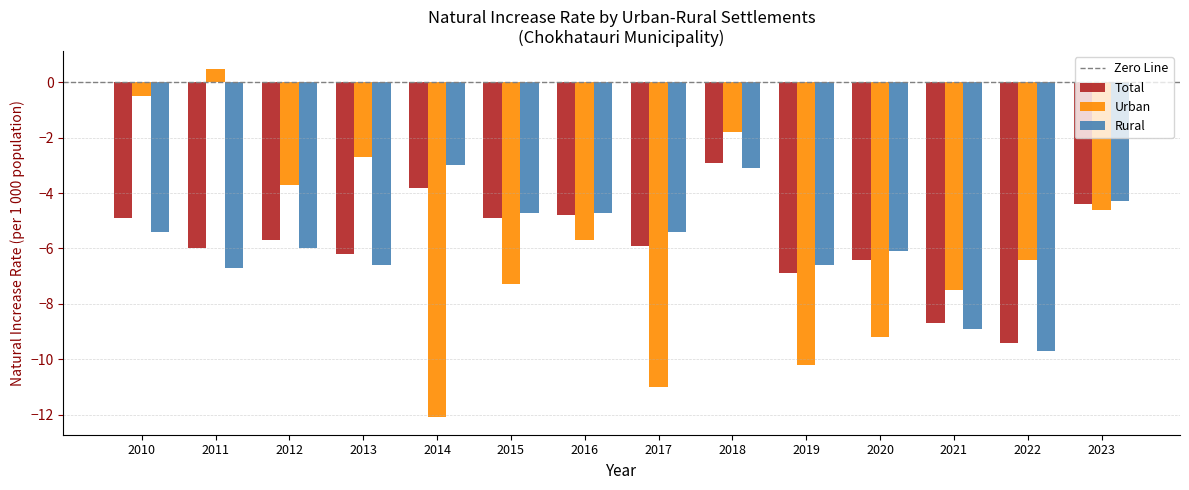

Does the chart contain stacked bars?

No